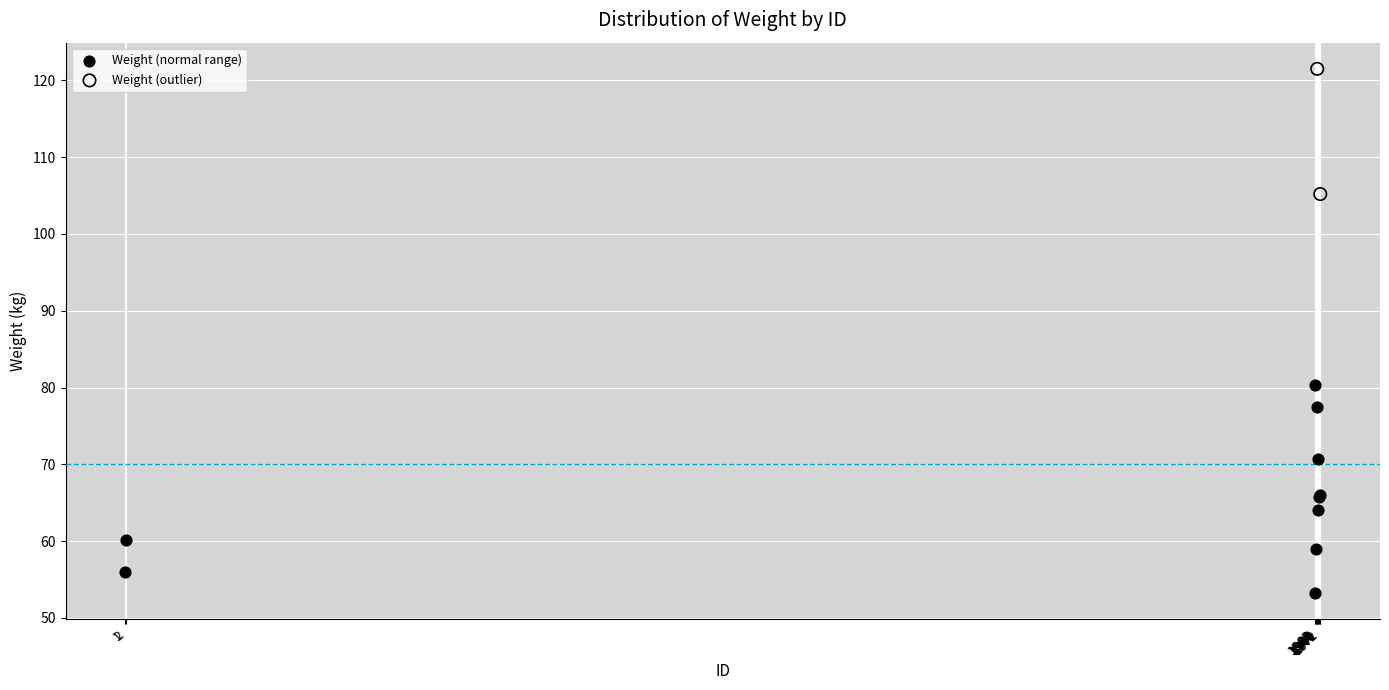

What are all the series names shown in the legend?

Weight (normal range), Weight (outlier)